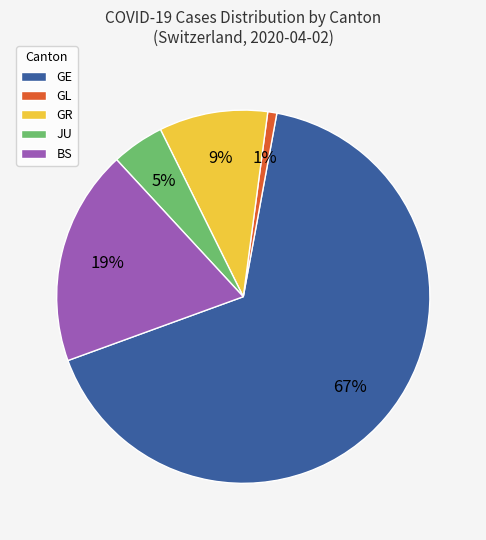

To the nearest percent, what is the difference between the GL and JU slice percentages?

4%